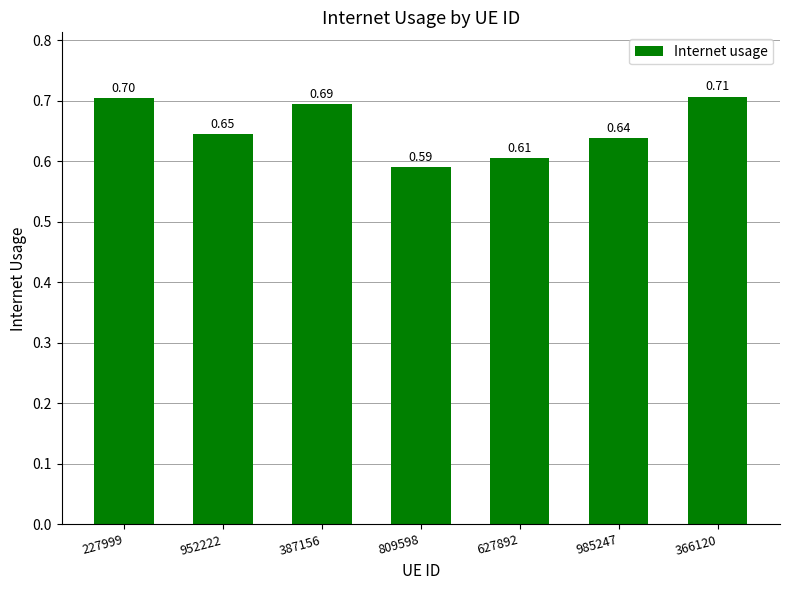

List the labels in order of value, smallest first.

809598, 627892, 985247, 952222, 387156, 227999, 366120